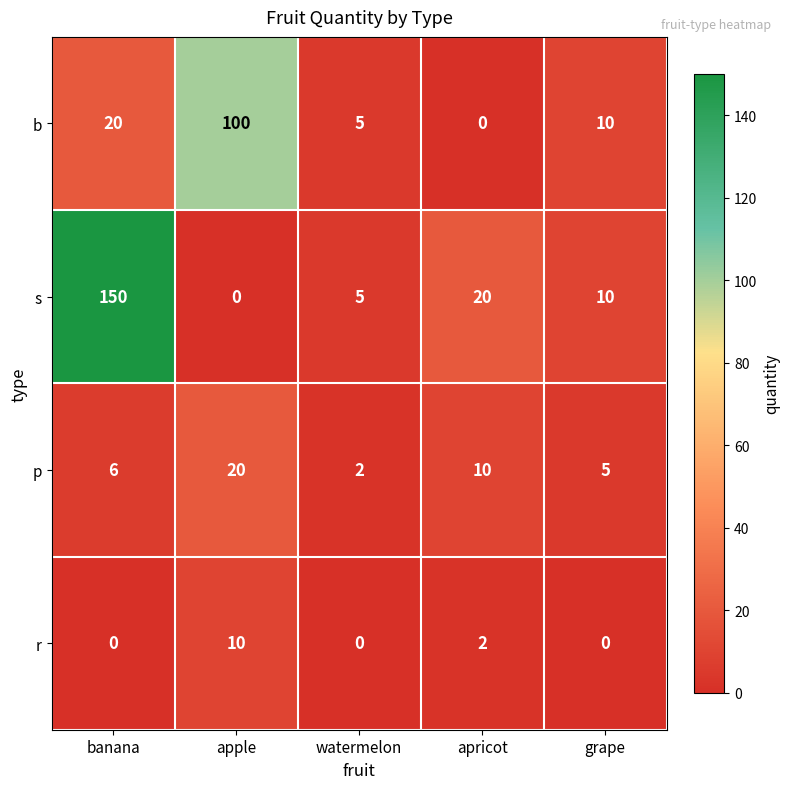

Which series has the largest total across all categories?

s